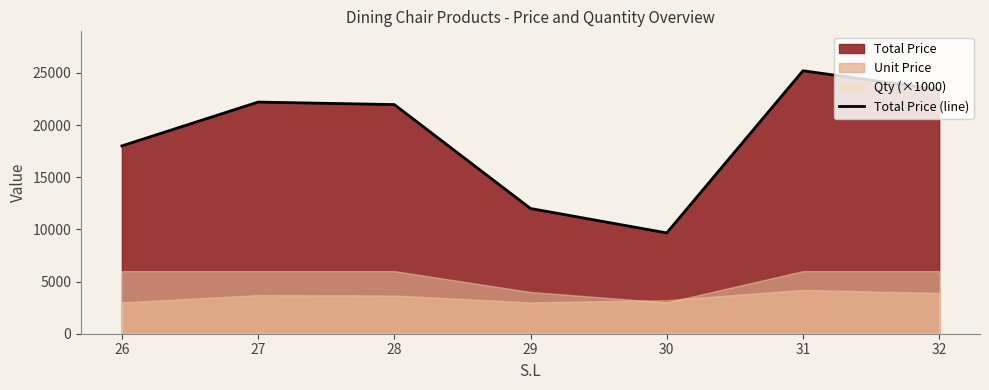

What is the smallest value displayed?

9660